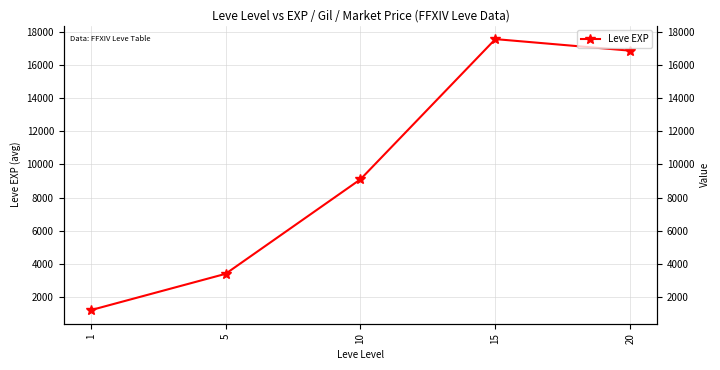

At which category does the data reach its first local peak?

15